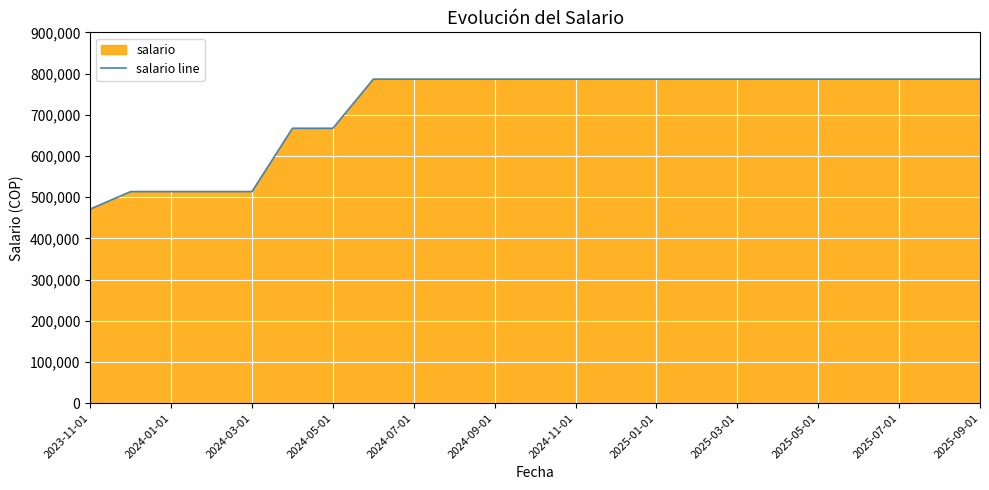

Reading left to right, what are all the values shown in this chart?

471142	513545	513545	513545	513545	667197	667197	786433	786433	786433	786433	786433	786433	786433	786433	786433	786433	786433	786433	786433	786433	786433	786433